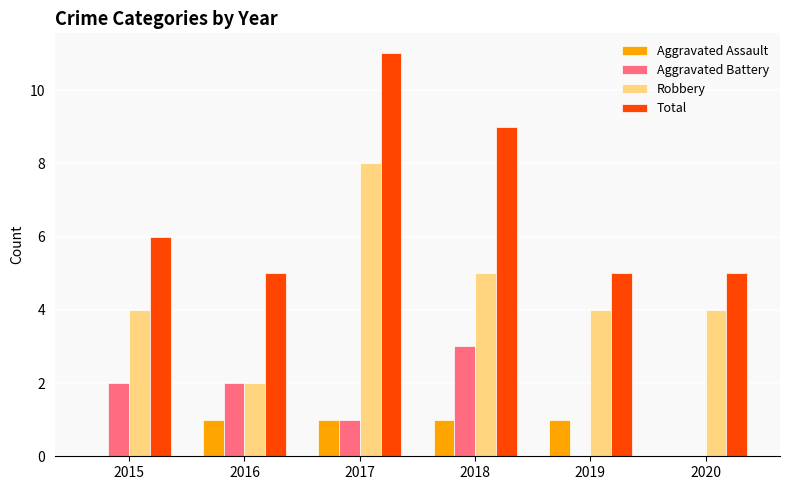

Count the number of categories in the chart.

6